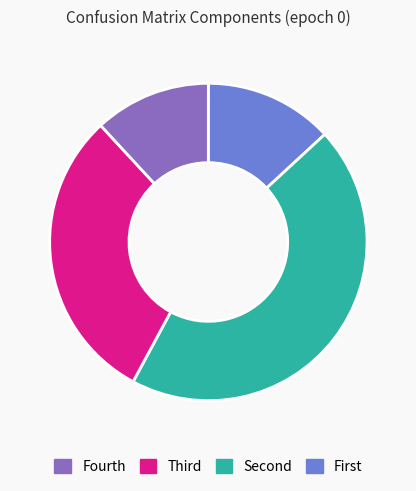

Is there any slice that represents more than half of the pie?

No